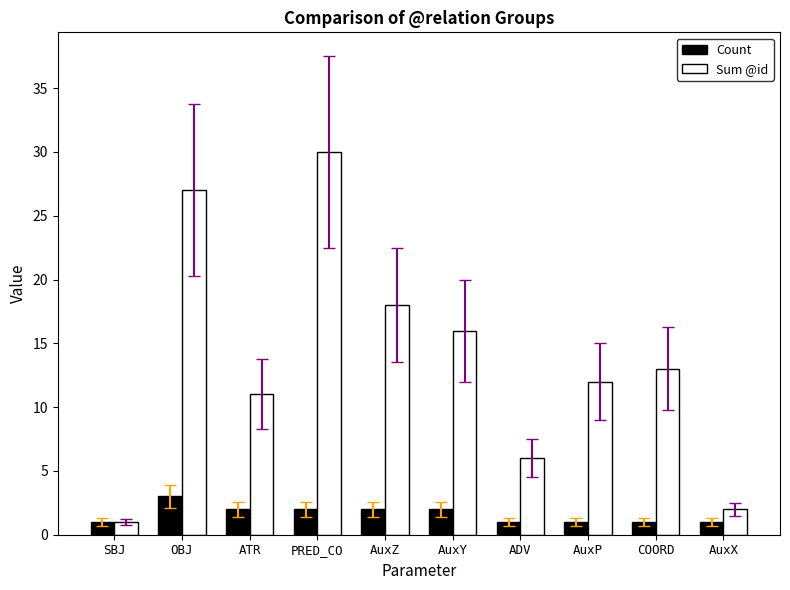

What is the label of the 2nd bar from the left?

OBJ